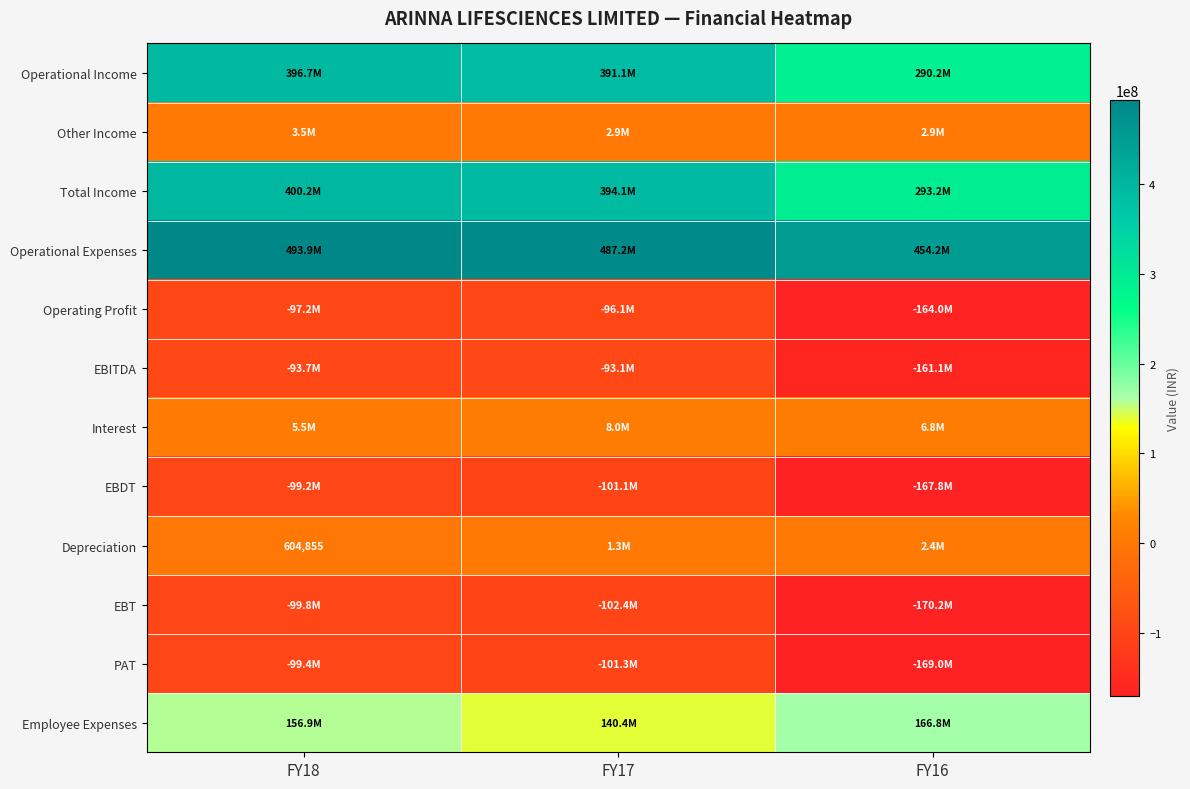

How many categories are shown in the chart?

3